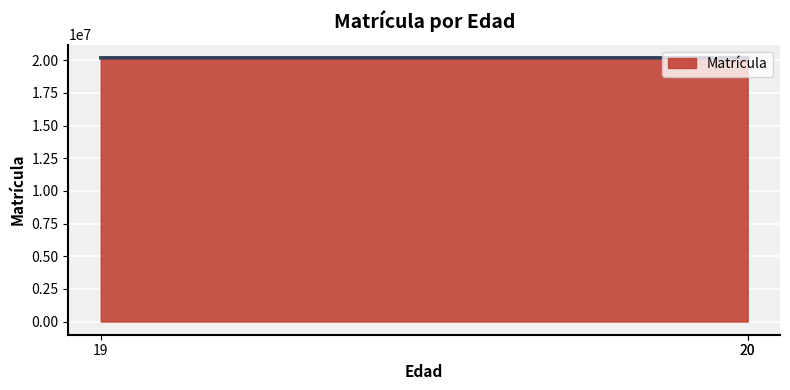

Which has a higher value, 19 or 20?

19